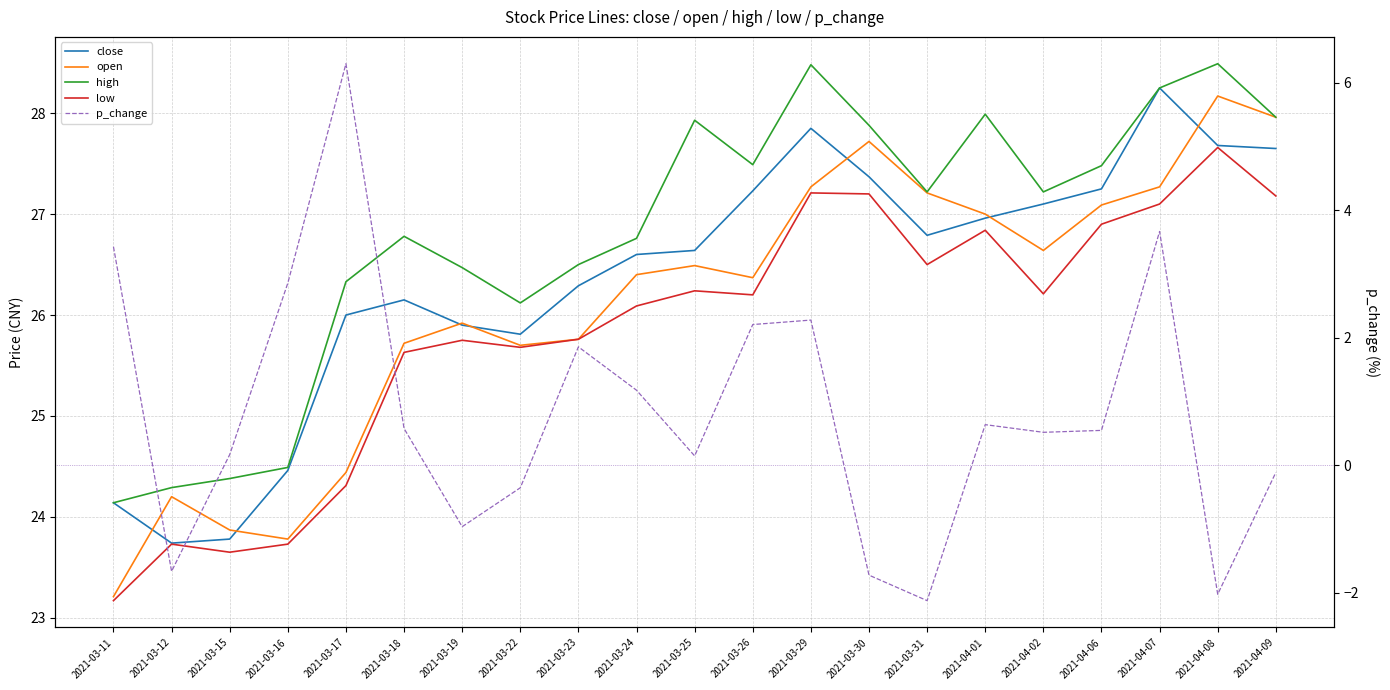

True or false: p_change has more than 1 points higher than both neighbors.

True